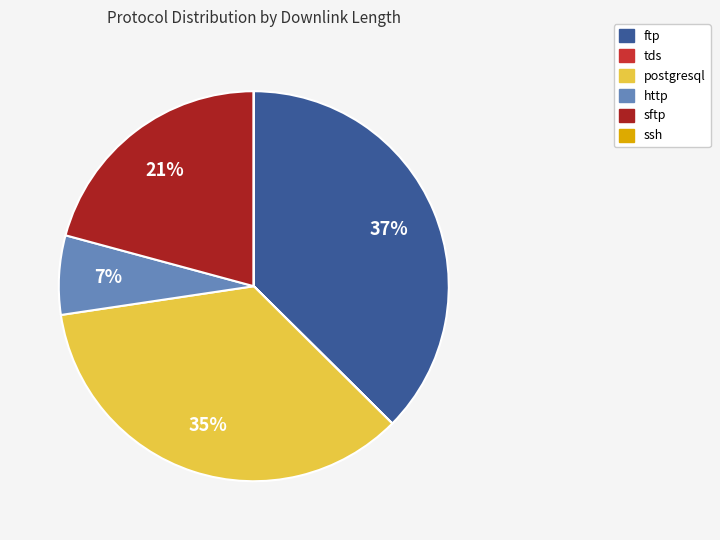

Is the sum of sftp and http greater than half?

No